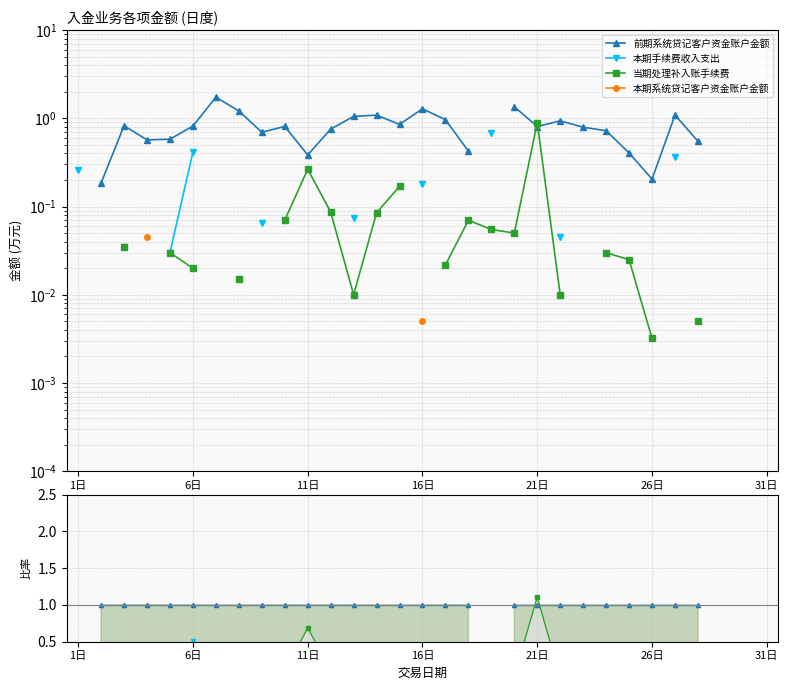

The value of 当期处理补入账手续费 at 24 is 0.1. True or false?

False